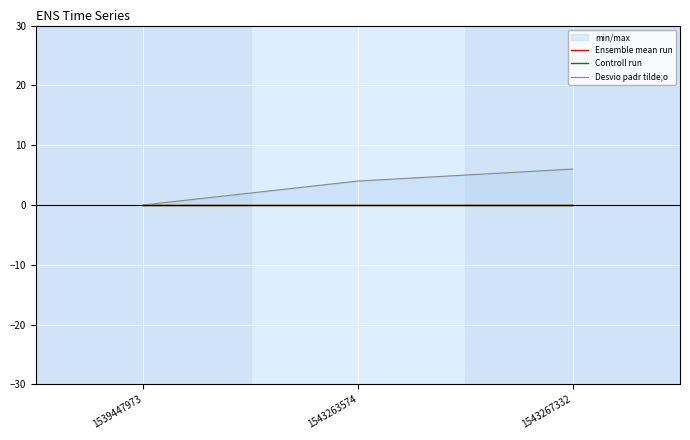

Reading left to right, transcribe all the data shown in this chart.

Ensemble mean run: 0	0	0
Controll run: 0	0	0
Desvio padr tilde;o: 0	4	6